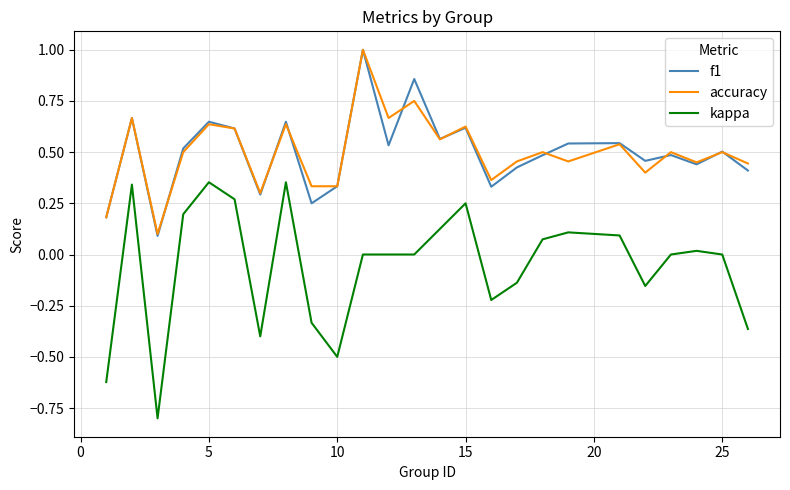

True or false: kappa and f1 cross at least once.

False